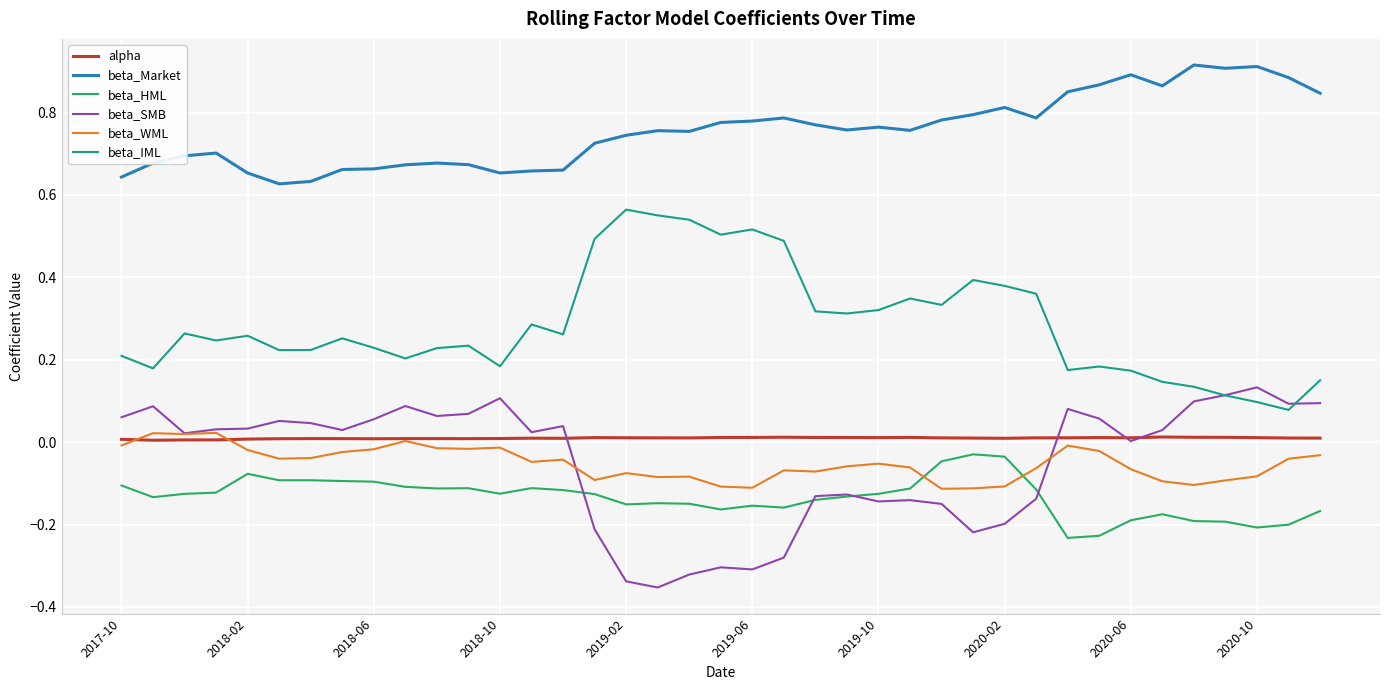

True or false: beta_WML has more than 0 points higher than both neighbors.

True